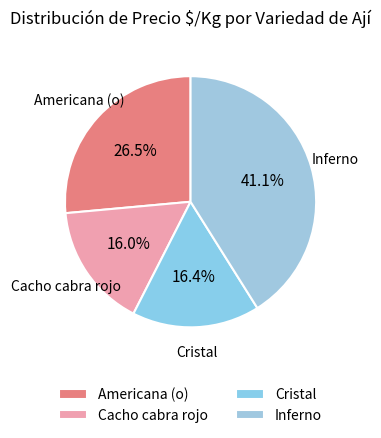

Which category has the biggest portion of the pie?

Inferno